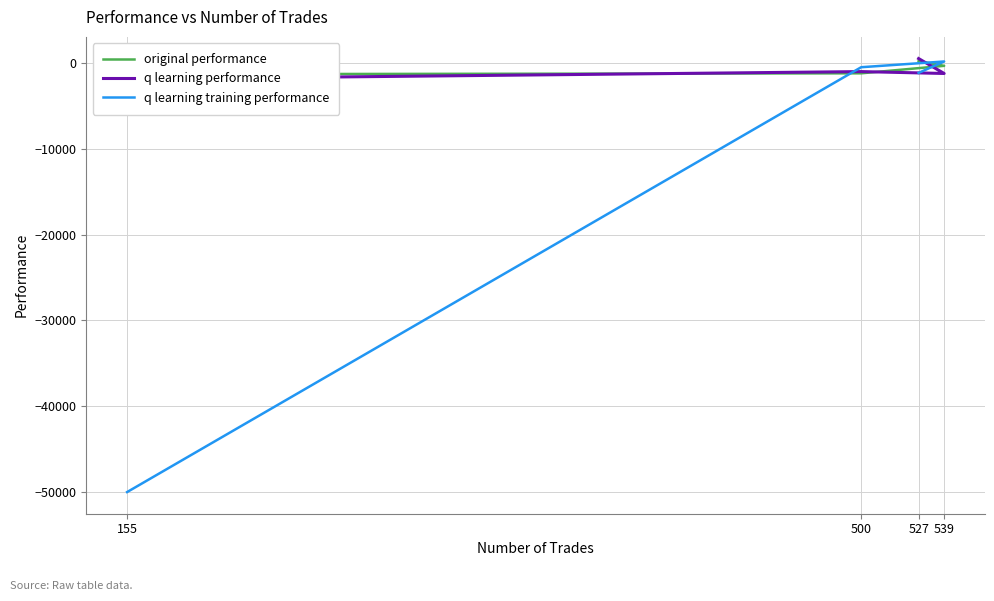

At which category does q learning training performance reach its first local peak?

539